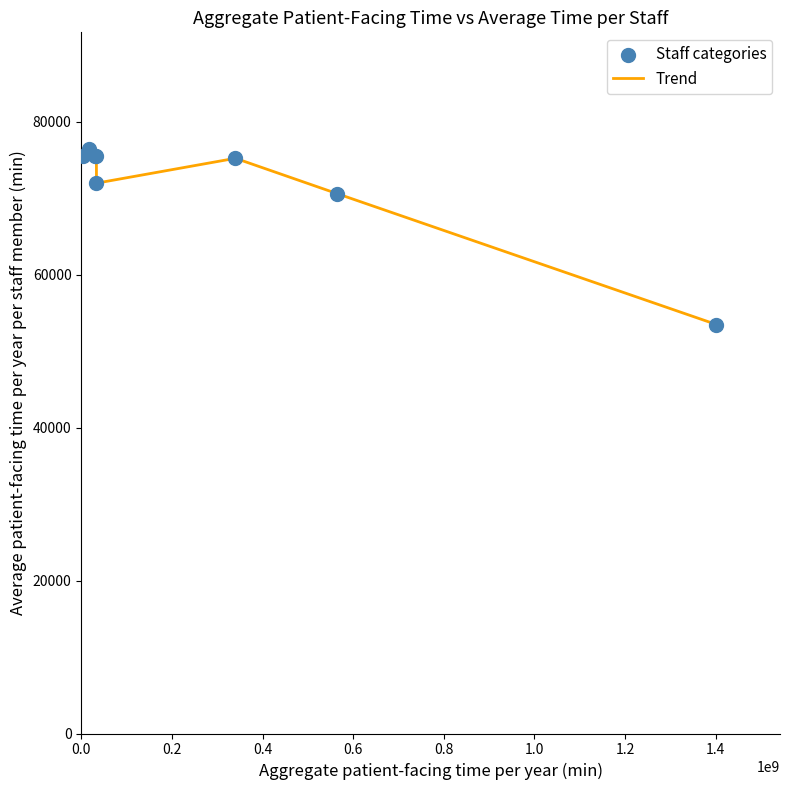

What is the sum of all values?

574195